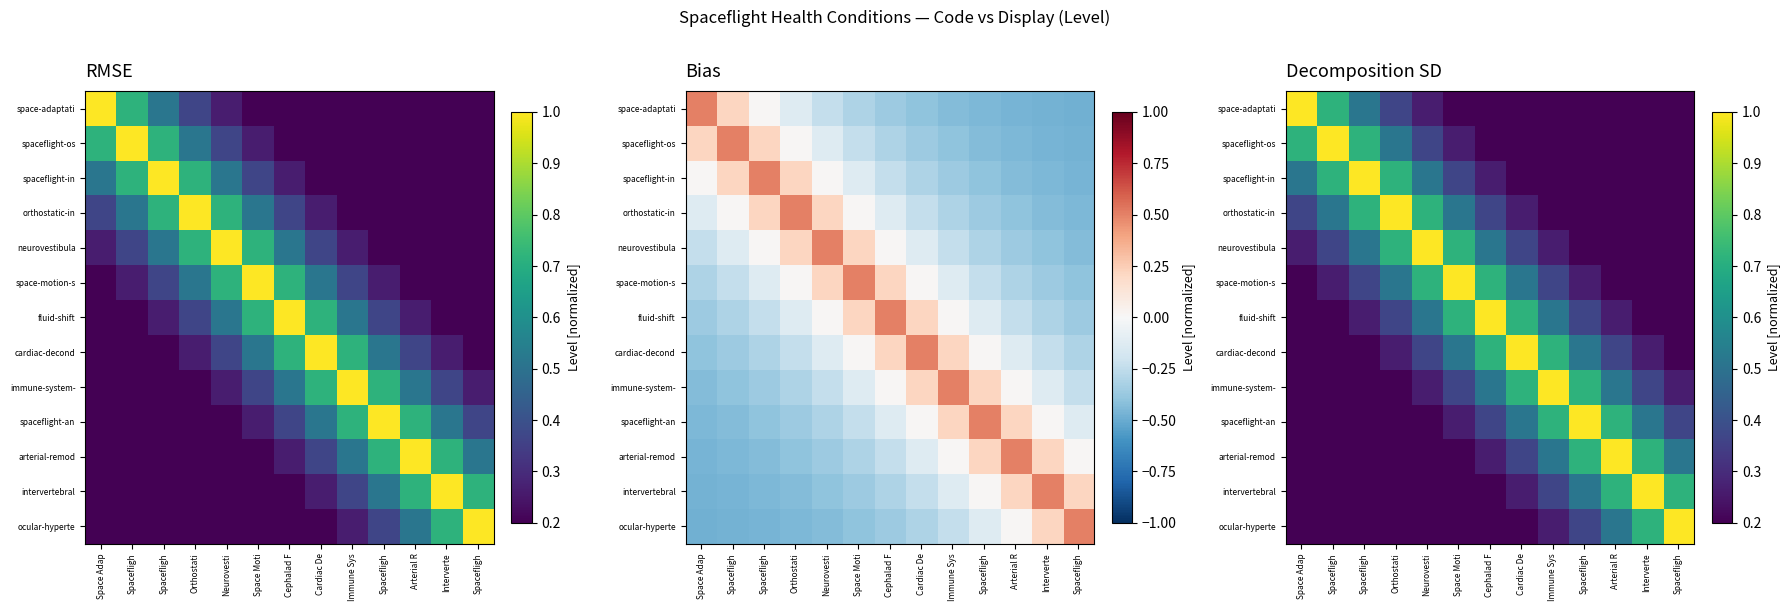

Is it true that fluid-shift equals 0.1 at Neurovesti?

False